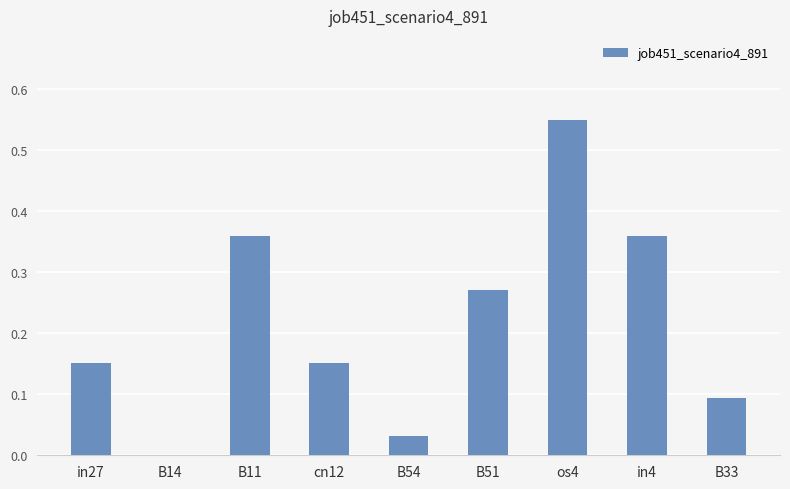

Which category has the highest value across all series?

os4